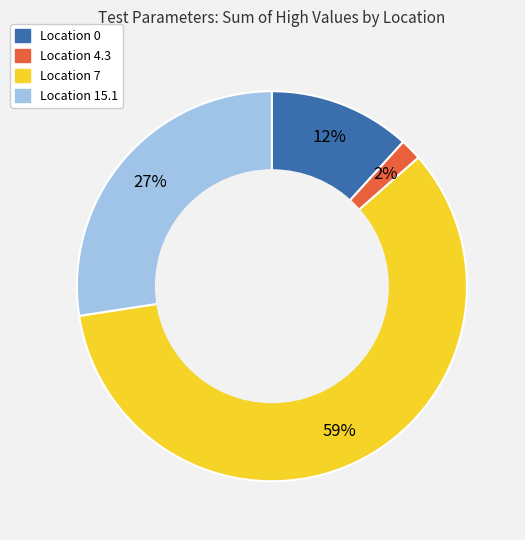

How many segments does this pie chart have?

4